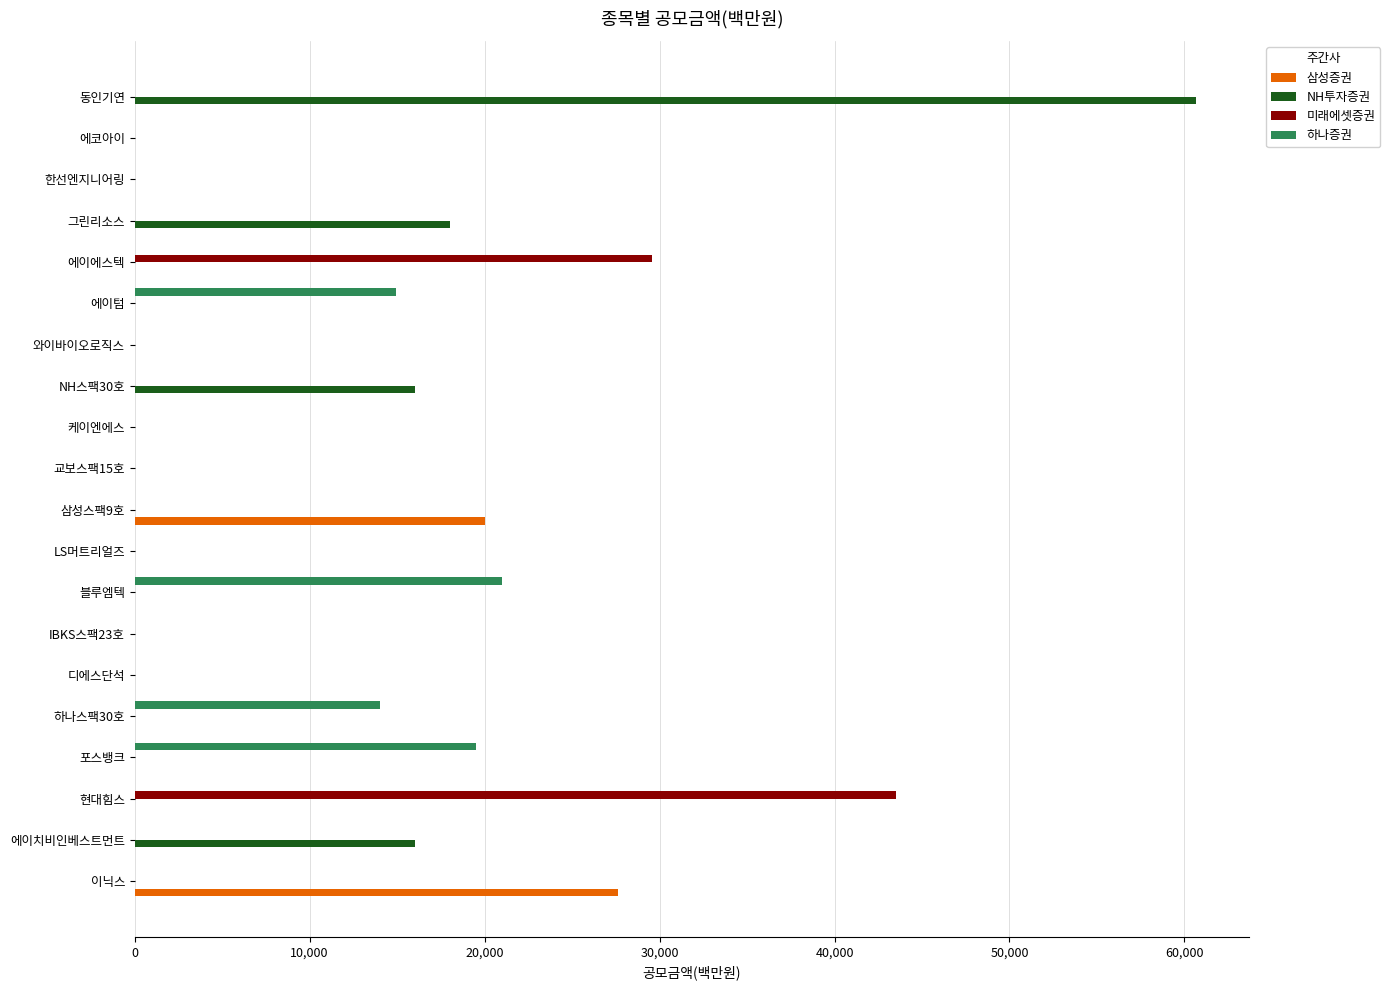

True or false: NH투자증권 has a value of 30610 at 디에스단석.

False